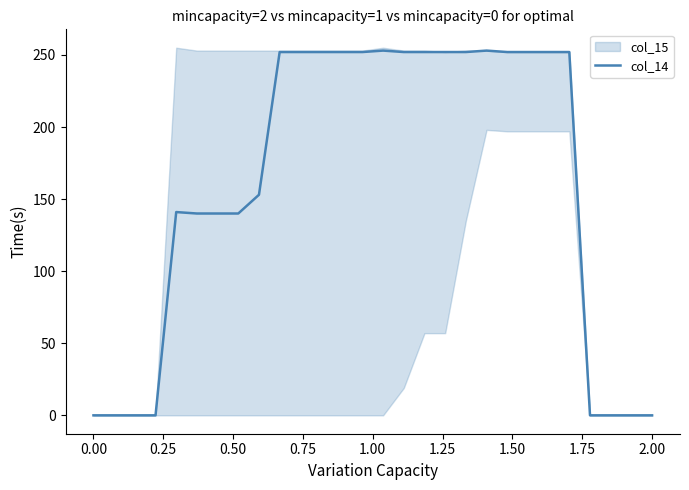

What is the difference between the maximum and minimum values?

253